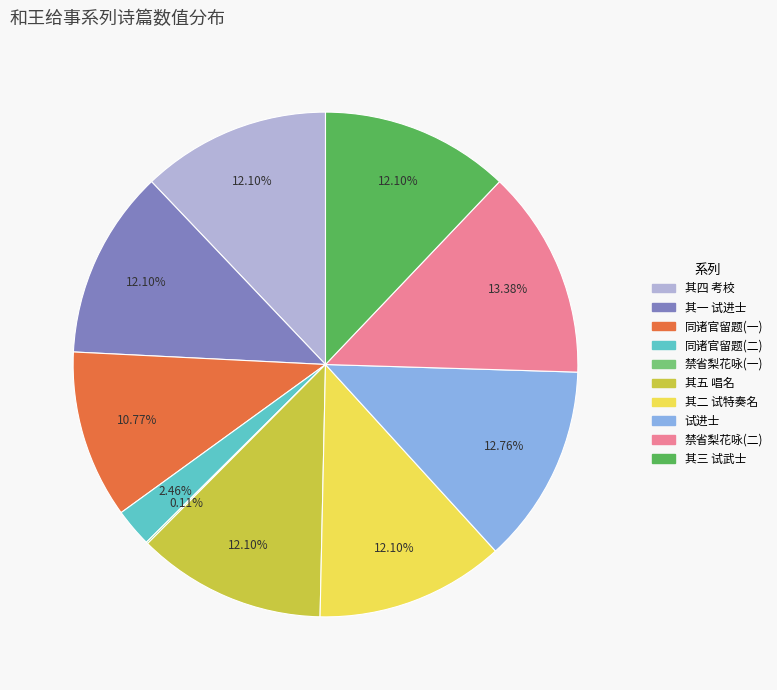

Does any single category account for the majority?

No